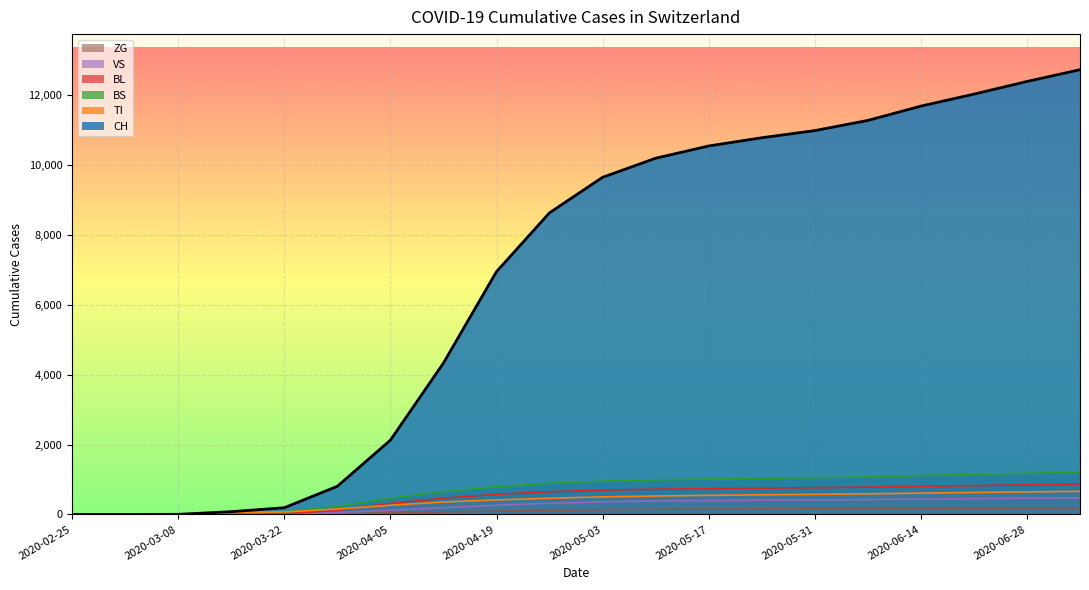

Reading right to left, list all the values displayed in this chart.

CH: 12734	12396	12034	11691	11281	10990	10785	10550	10199	9653	8637	6952	4335	2127	806	192	79	3	0	0
TI: 661	645	630	610	591	576	562	547	528	503	464	415	357	263	155	70	61	0	0	0
BS: 1210	1179	1147	1112	1077	1053	1033	1014	990	952	893	794	651	469	228	73	0	0	0	0
BL: 864	846	826	805	782	767	754	741	723	697	650	576	465	314	115	21	5	0	0	0
VS: 476	464	452	439	425	415	406	397	384	360	320	264	193	117	54	19	2	0	0	0
ZG: 188	183	178	172	166	162	158	154	147	136	118	95	72	46	21	5	0	0	0	0